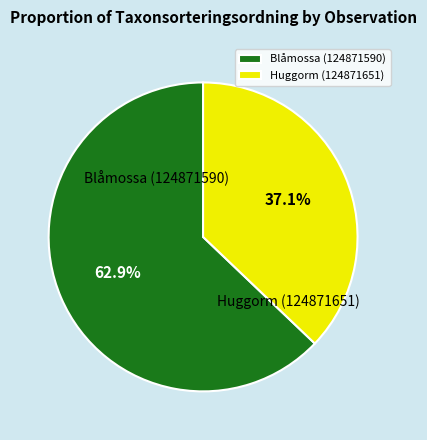

Combined, what portion of the pie is Blåmossa (124871590) and Huggorm (124871651)?

100.0%